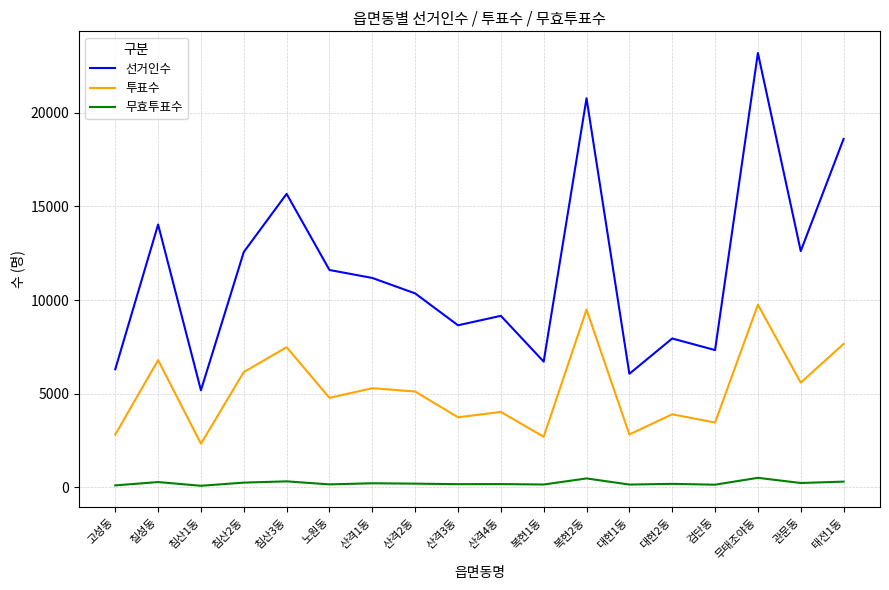

What is the sum of all 선거인수 values?

207912